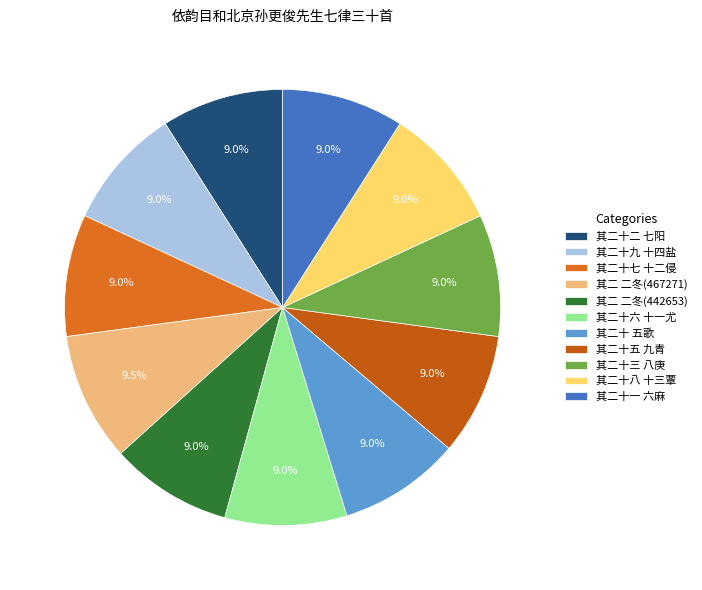

What portion of the pie excludes 其二十七 十二侵?

91.0%